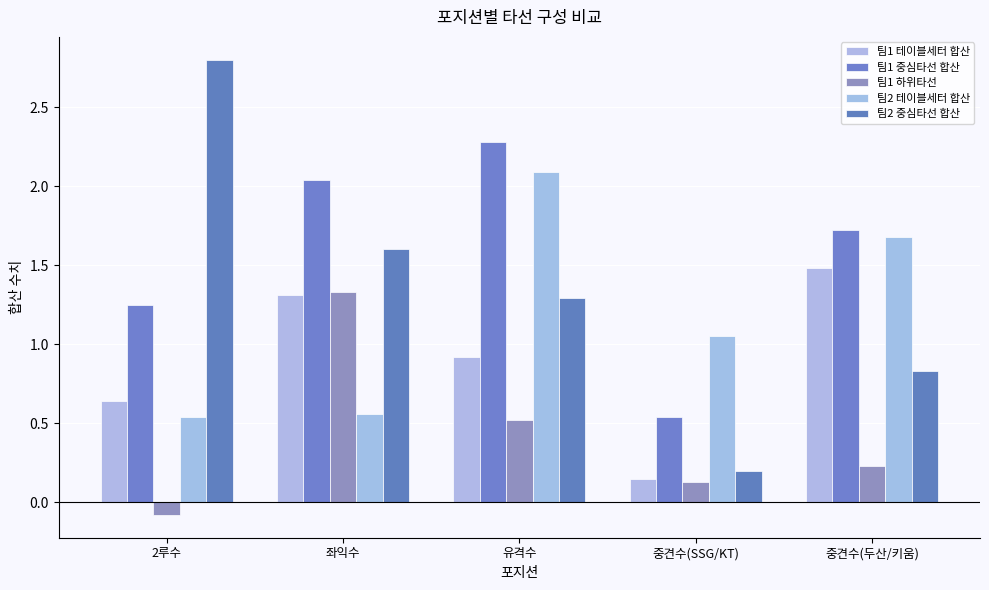

Rank the series at 유격수 from highest to lowest value.

팀1 중심타선 합산, 팀2 테이블세터 합산, 팀2 중심타선 합산, 팀1 테이블세터 합산, 팀1 하위타선